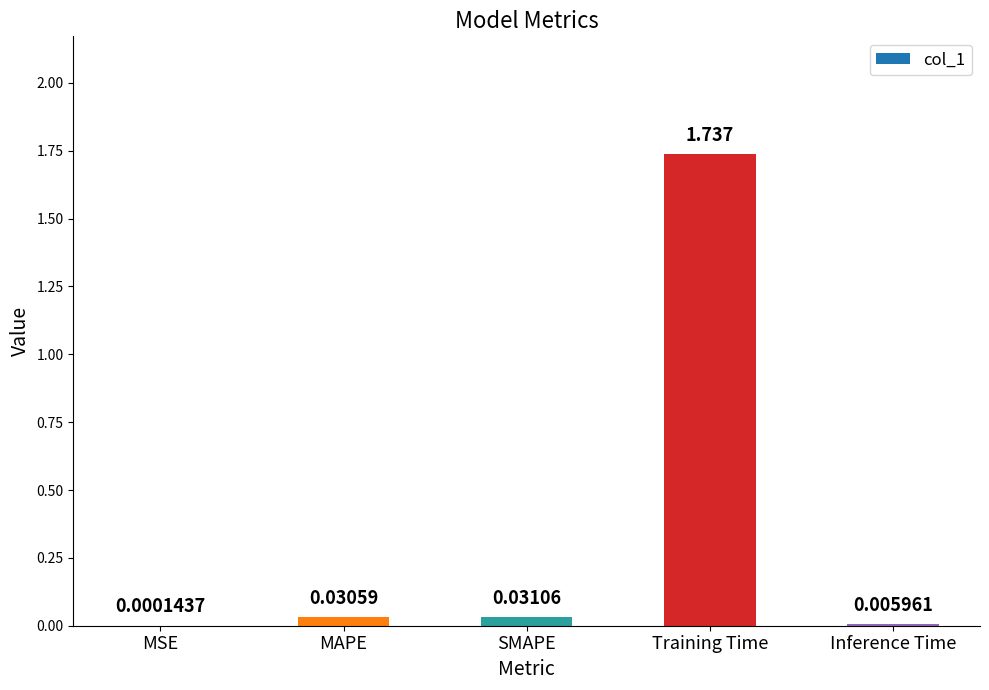

The value at SMAPE is 0.1. True or false?

False